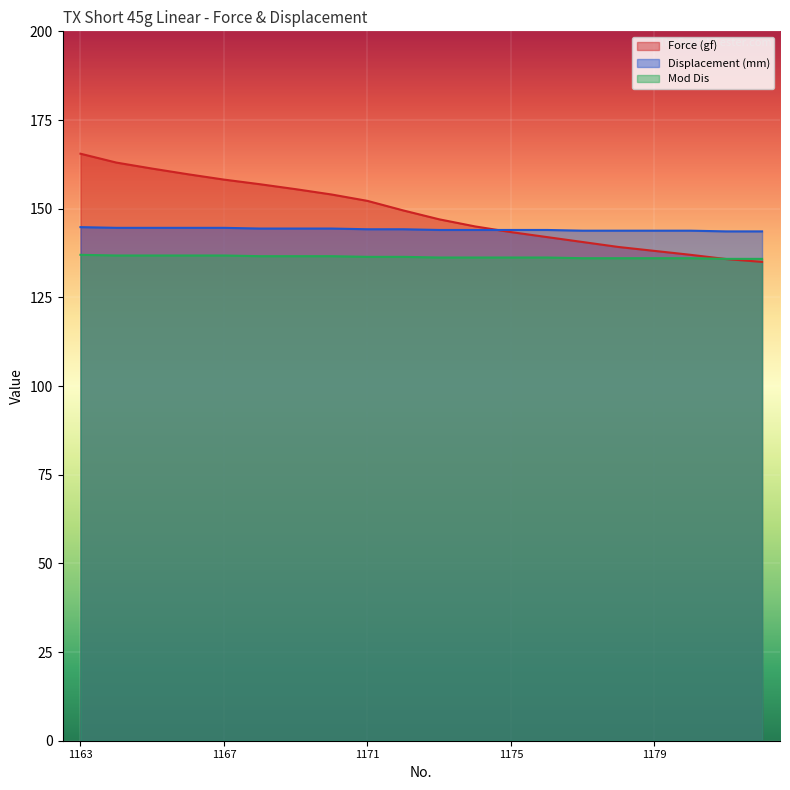

The Mod Dis series shows 191.9 at 1175. True or false?

False